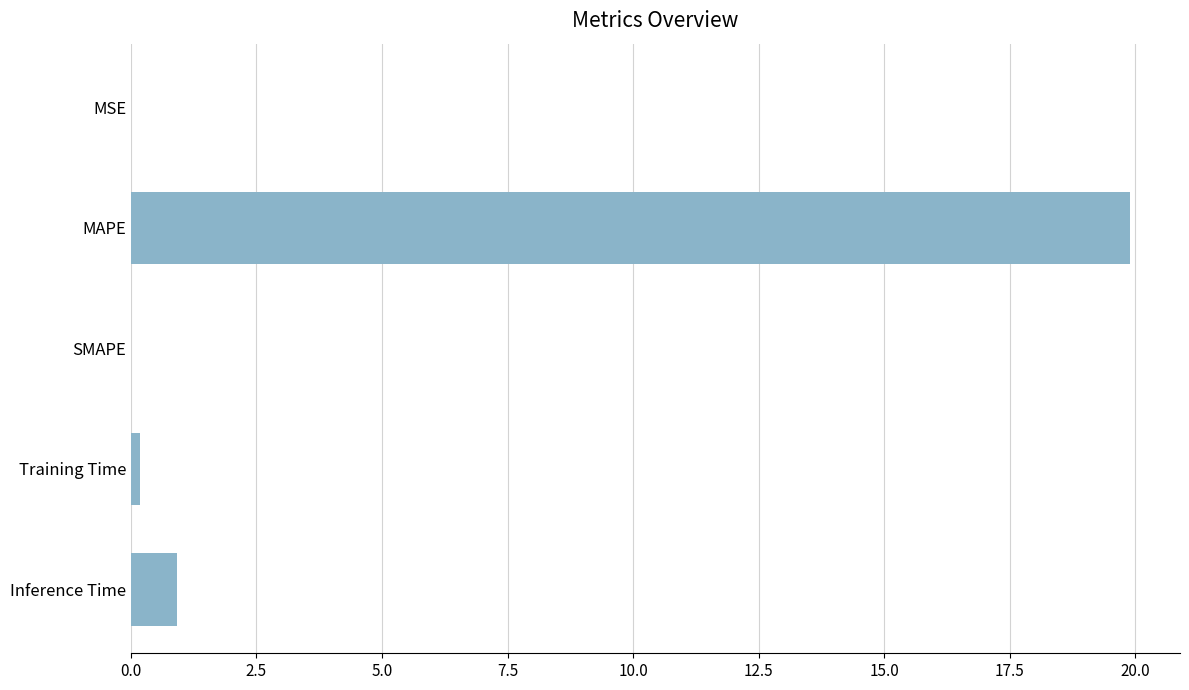

The value at Inference Time is 0.9. True or false?

True